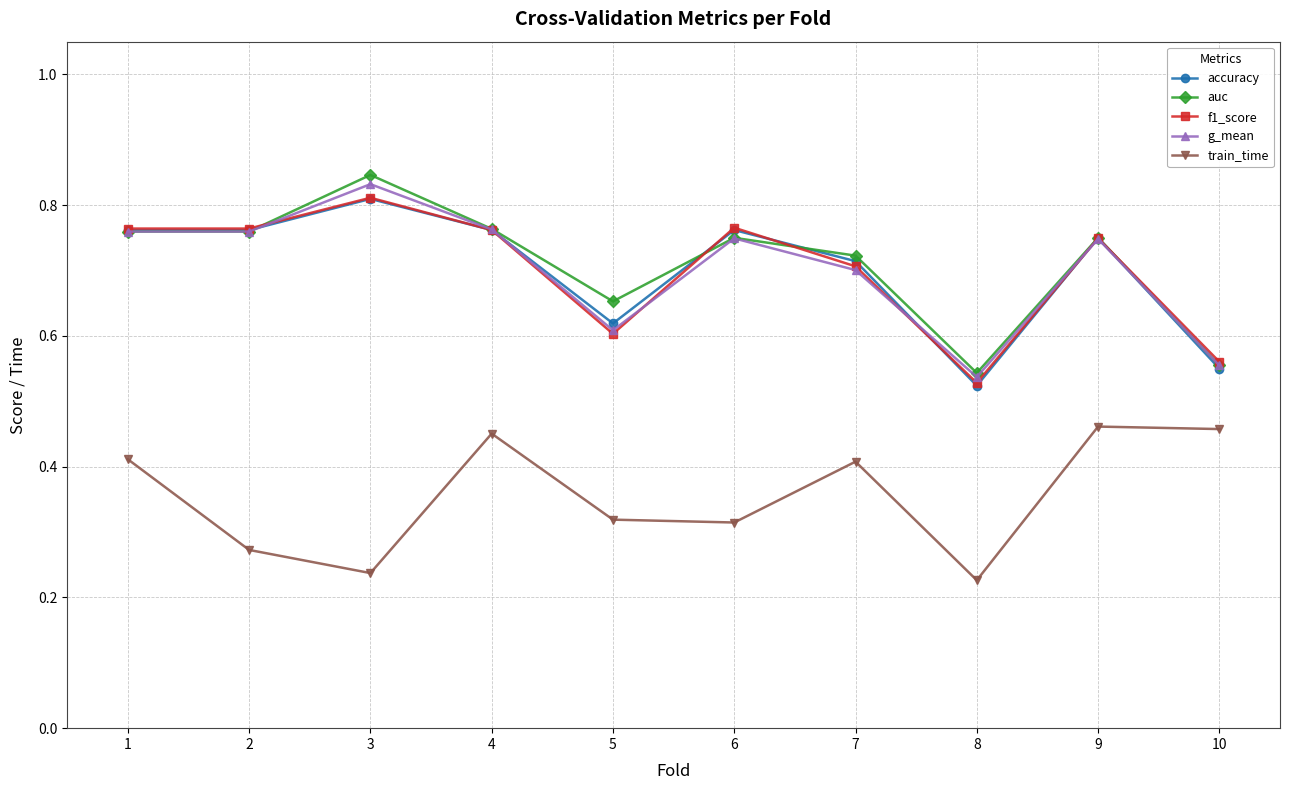

What are all the series names shown in the legend?

accuracy, auc, f1_score, g_mean, train_time